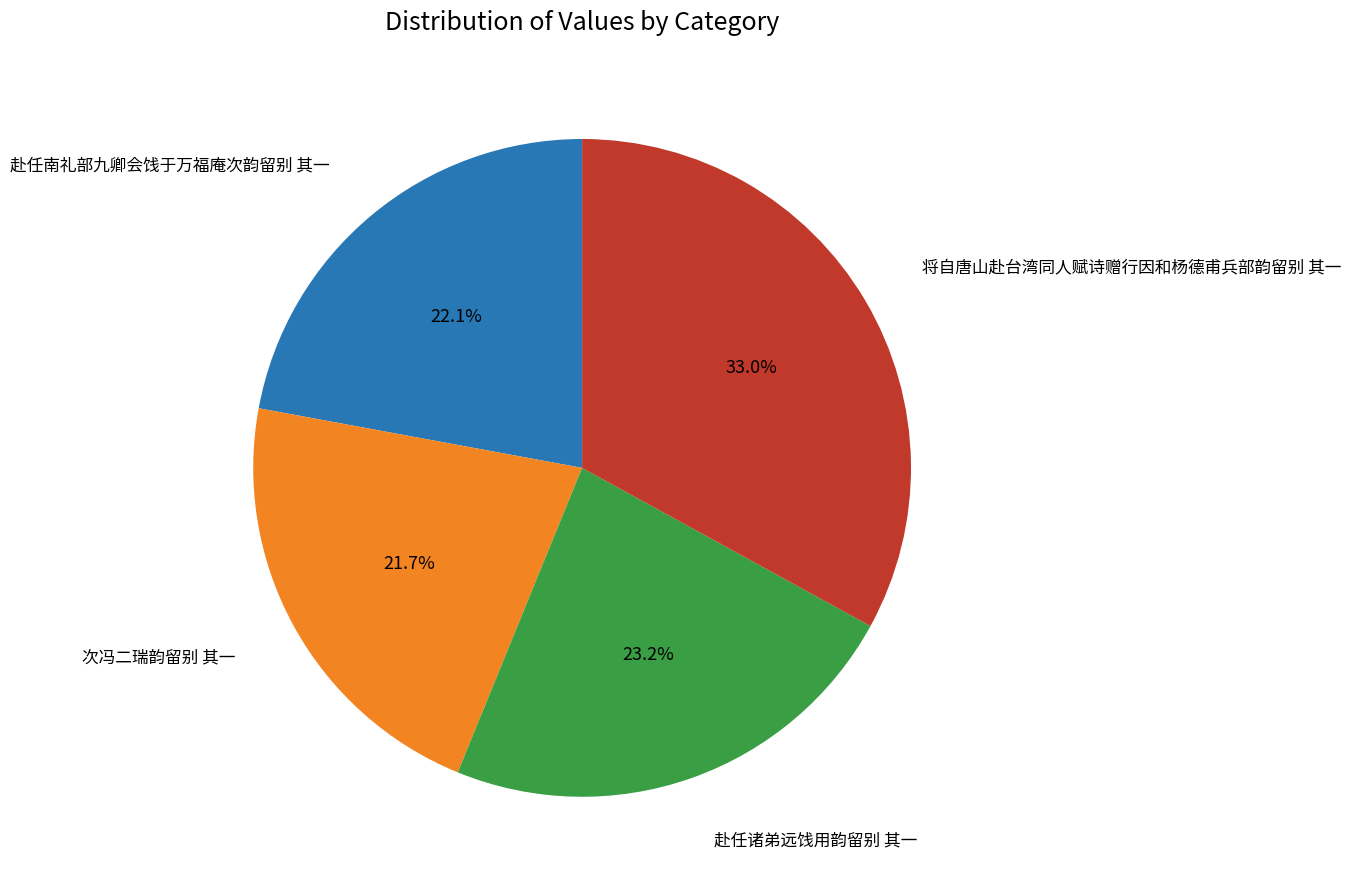

How many slices are in this pie chart?

4